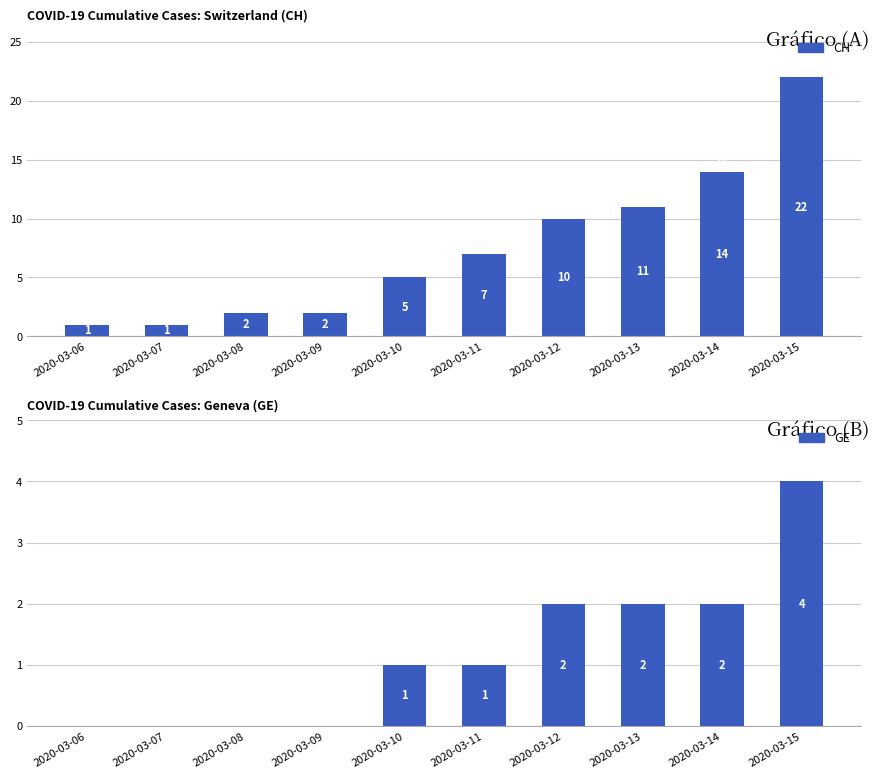

Reading left to right, list all the values displayed in this chart.

CH: 2020-03-06=1	2020-03-07=1	2020-03-08=2	2020-03-09=2	2020-03-10=5	2020-03-11=7	2020-03-12=10	2020-03-13=11	2020-03-14=14	2020-03-15=22
GE: 2020-03-06=0	2020-03-07=0	2020-03-08=0	2020-03-09=0	2020-03-10=1	2020-03-11=1	2020-03-12=2	2020-03-13=2	2020-03-14=2	2020-03-15=4